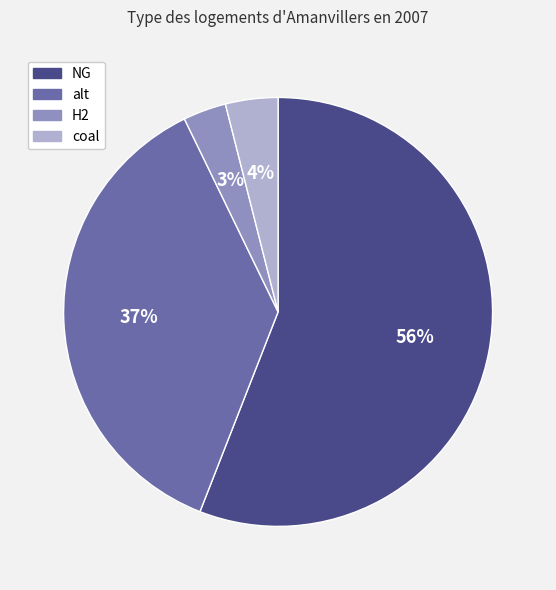

How many segments does this pie chart have?

4